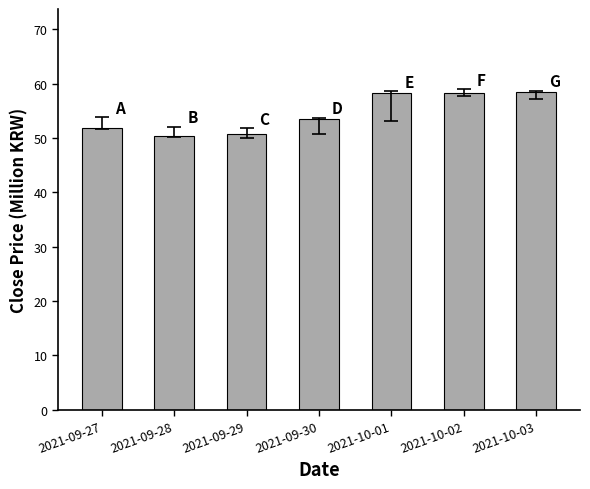

How many bars are there in total?

7